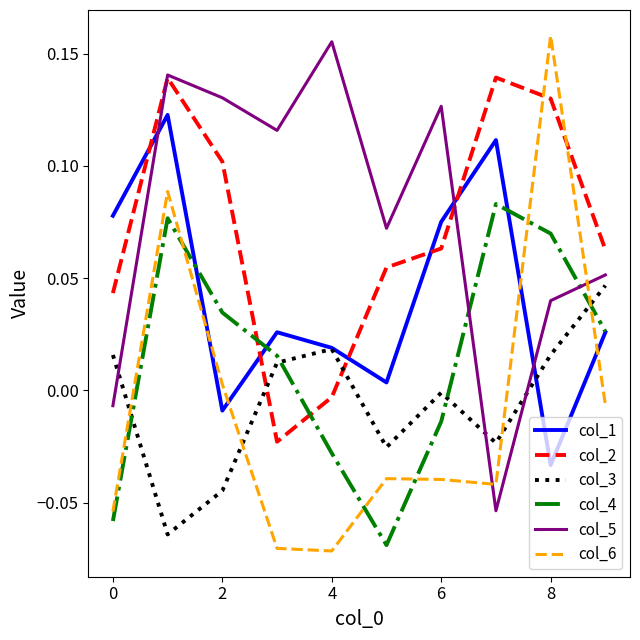

How many intersections are there between col_5 and col_1?

3